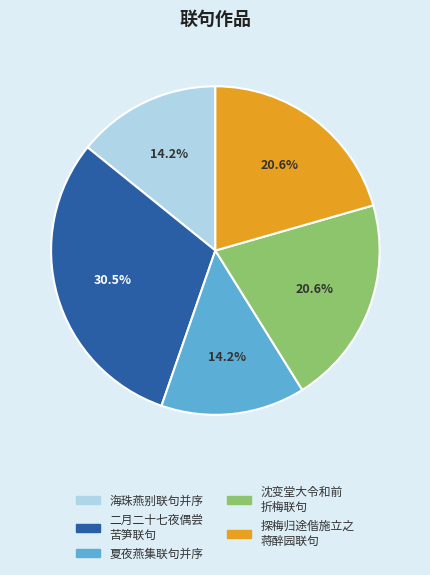

How many segments does this pie chart have?

5